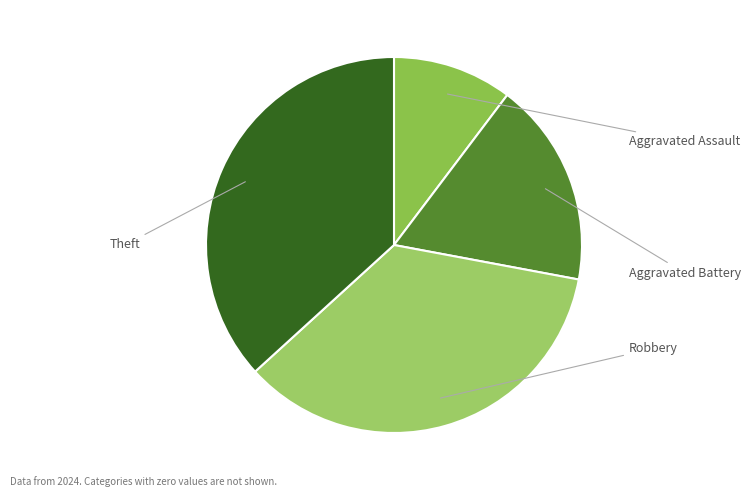

Rank the categories by value from highest to lowest.

Theft, Robbery, Aggravated Battery, Aggravated Assault